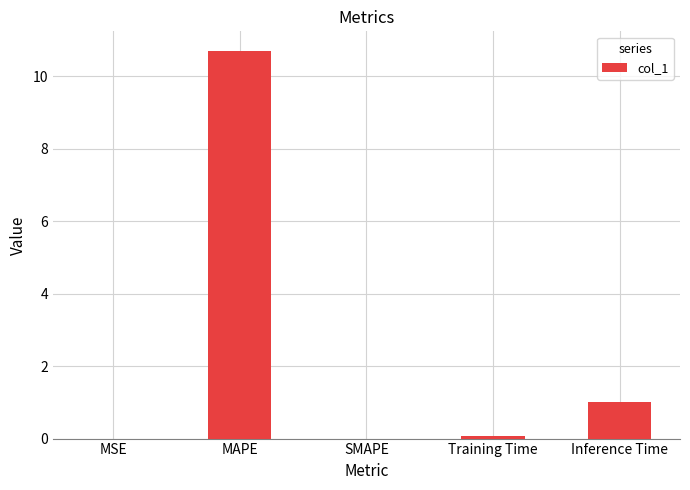

Which has a higher value, SMAPE or Inference Time?

Inference Time